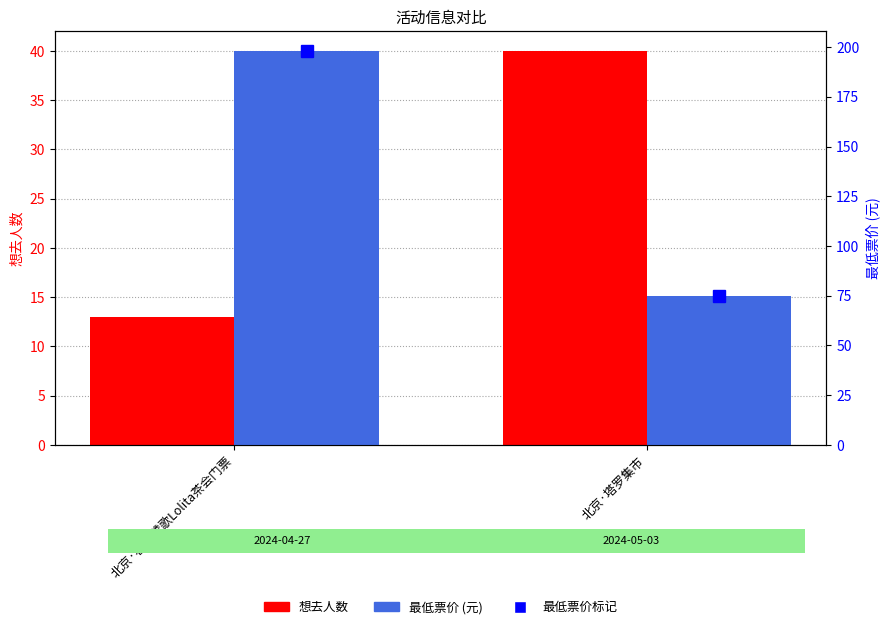

Is it true that 最低票价 equals 109 at 北京·塔罗集市?

False